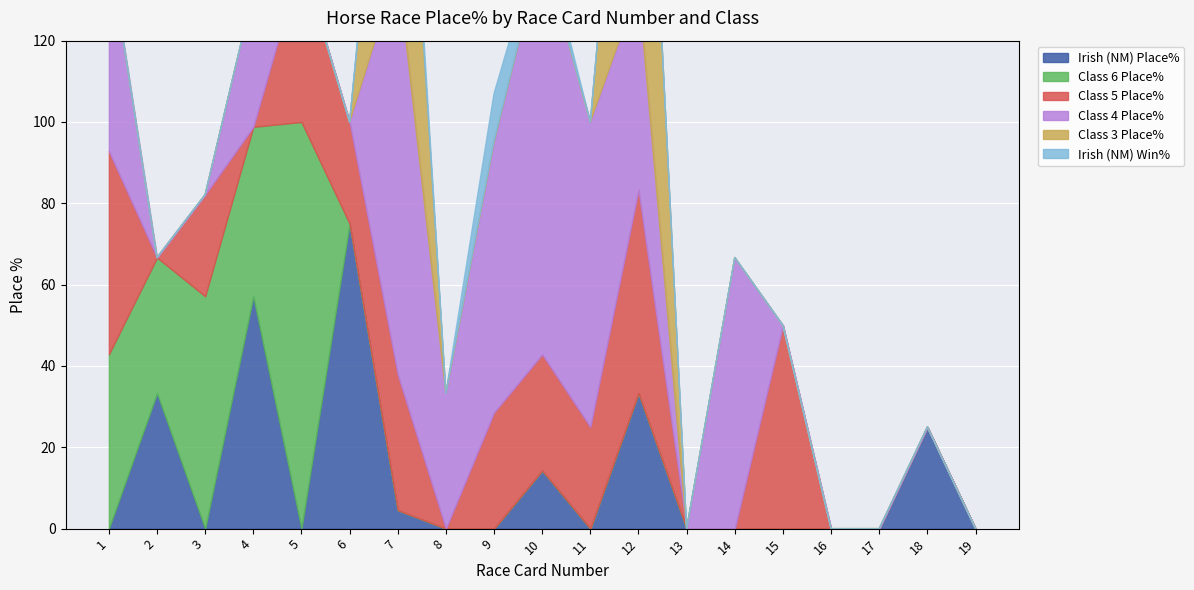

True or false: Class 5 Place% and Irish (NM) Win% cross at least once.

False